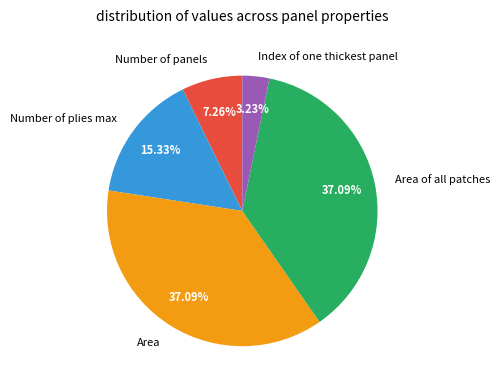

Approximately how many times larger is the value at Number of plies max compared to Area?

0.4